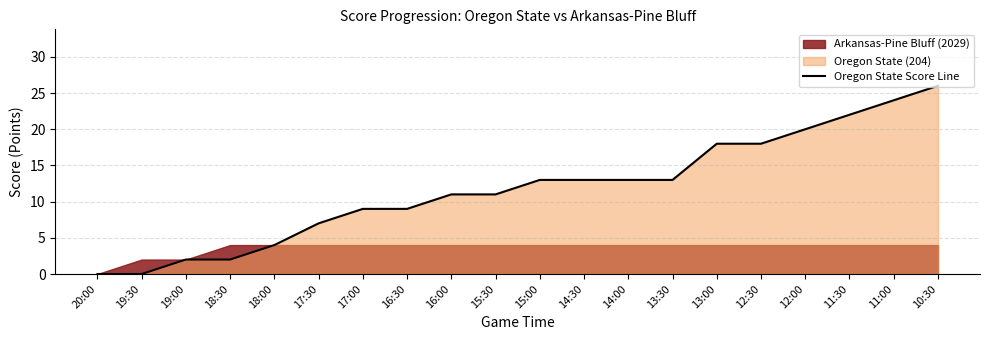

True or false: there are more than 1 points higher than both neighbors.

False